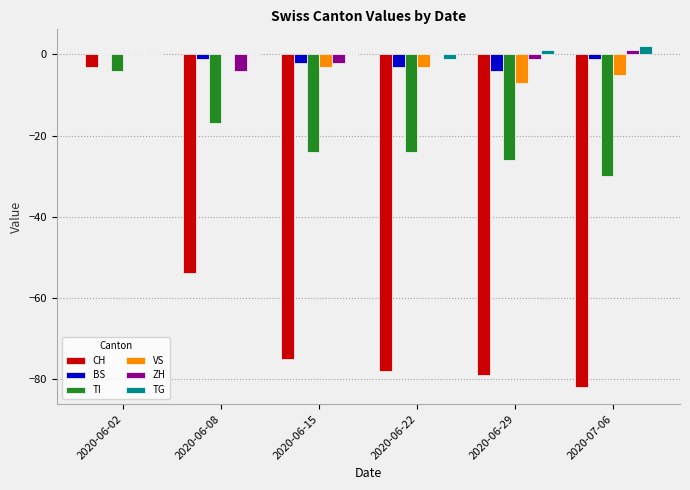

At which category is the sum across all series the highest?

2020-06-02